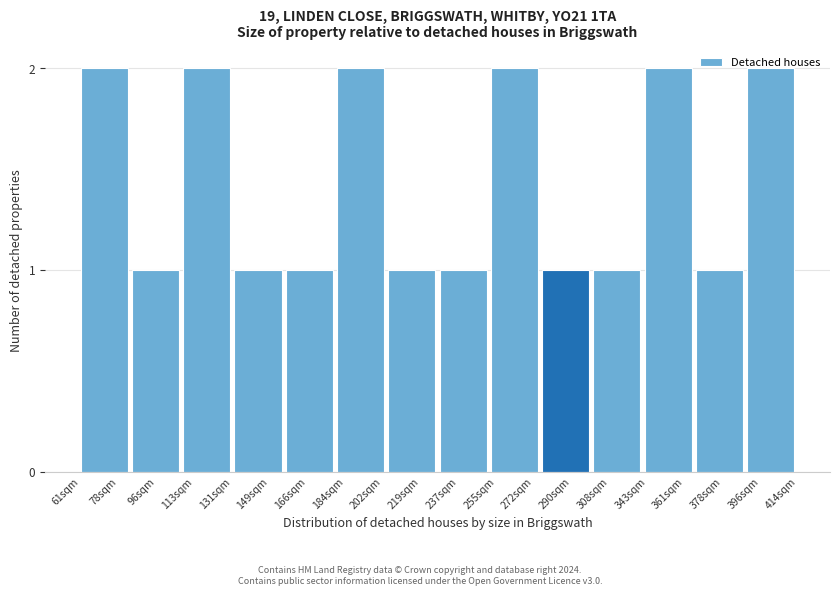

Approximately how many times larger is the value at 78sqm compared to 378sqm?

2.0